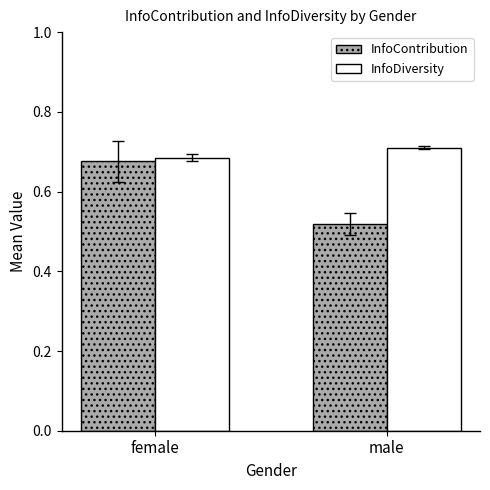

Which series has the widest spread of values?

InfoContribution